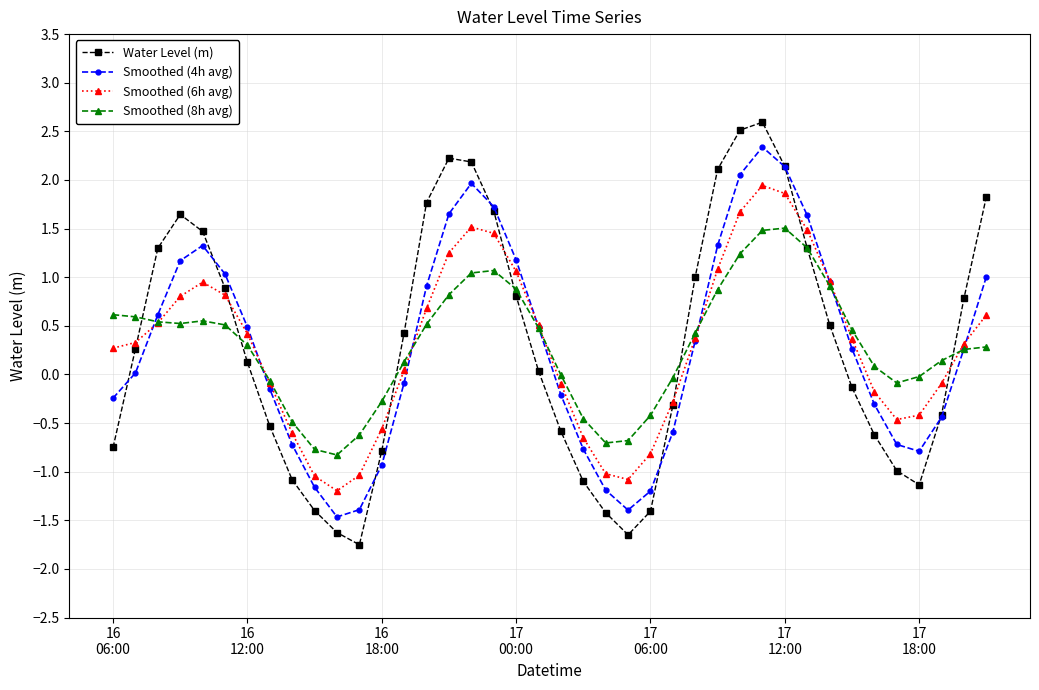

What is the maximum value shown in the chart?

2.6